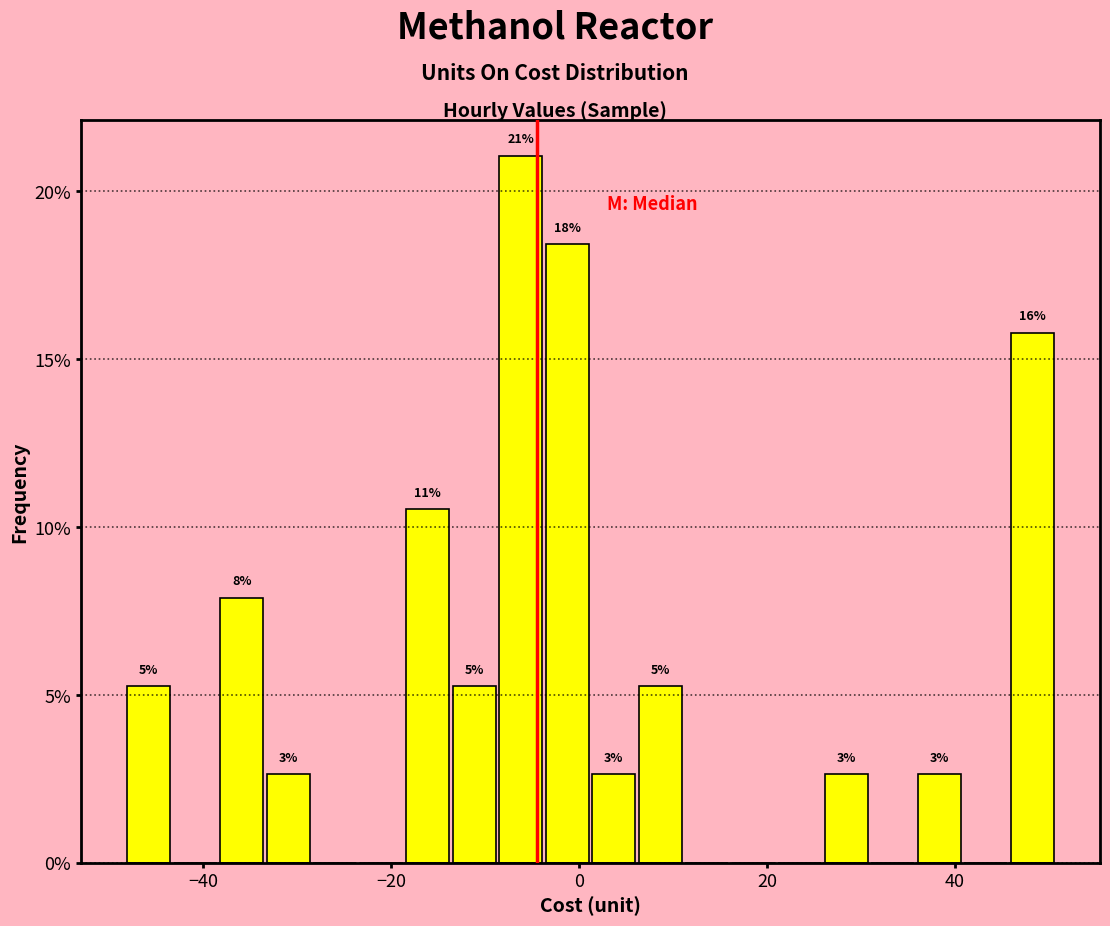

Around what value on the x-axis is the tallest bar? Give the approximate position of its centre, as read against the axis.

-6